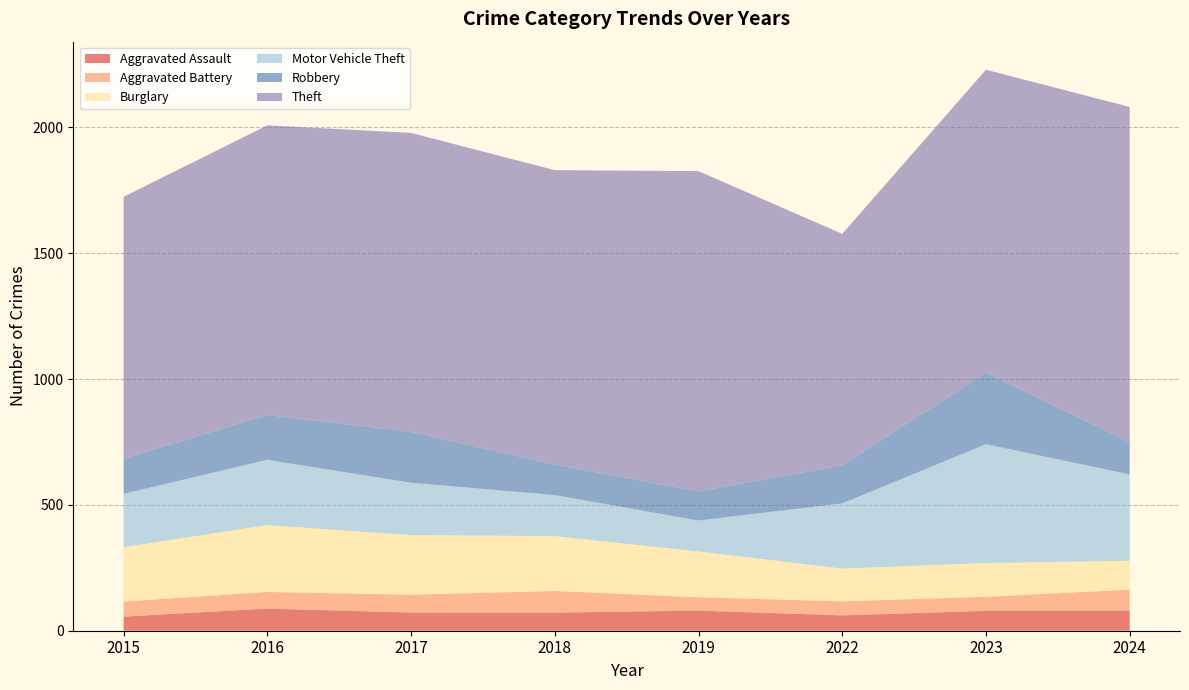

Reading right to left, transcribe all the data shown in this chart.

Aggravated Assault: 80	79	61	80	72	72	88	56
Aggravated Battery: 83	56	56	53	86	71	66	60
Burglary: 115	134	130	182	218	237	266	216
Motor Vehicle Theft: 343	472	259	123	163	208	259	212
Robbery: 128	284	151	116	121	202	178	139
Theft: 1332	1204	920	1272	1170	1188	1151	1041